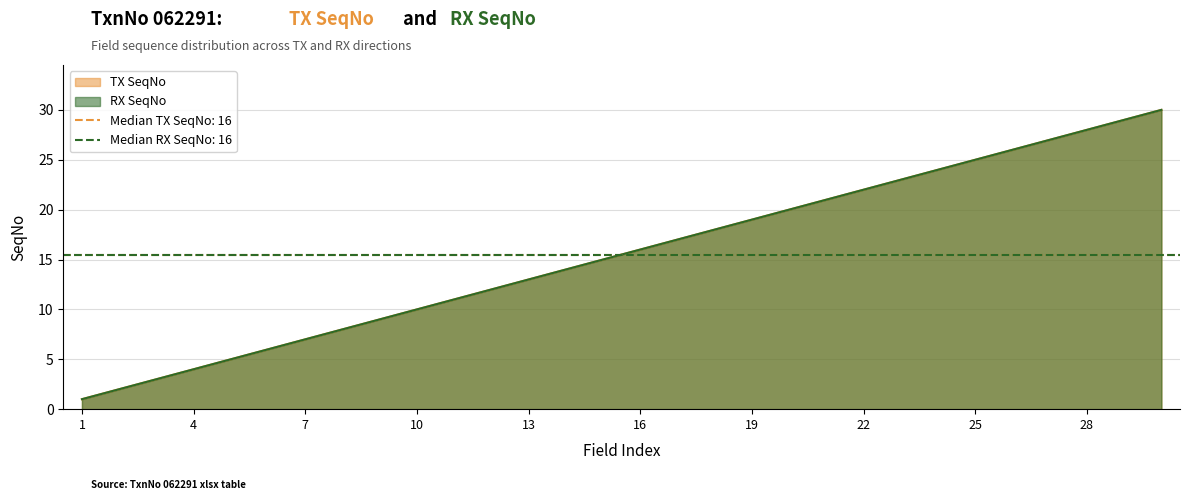

Which label corresponds to the smallest value in the chart?

1